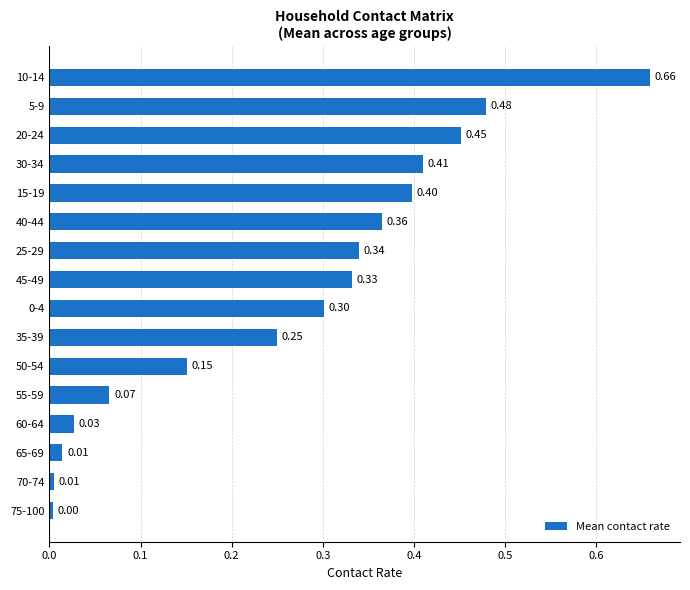

What is the sum of the values at 10-14 and 45-49?

1.0